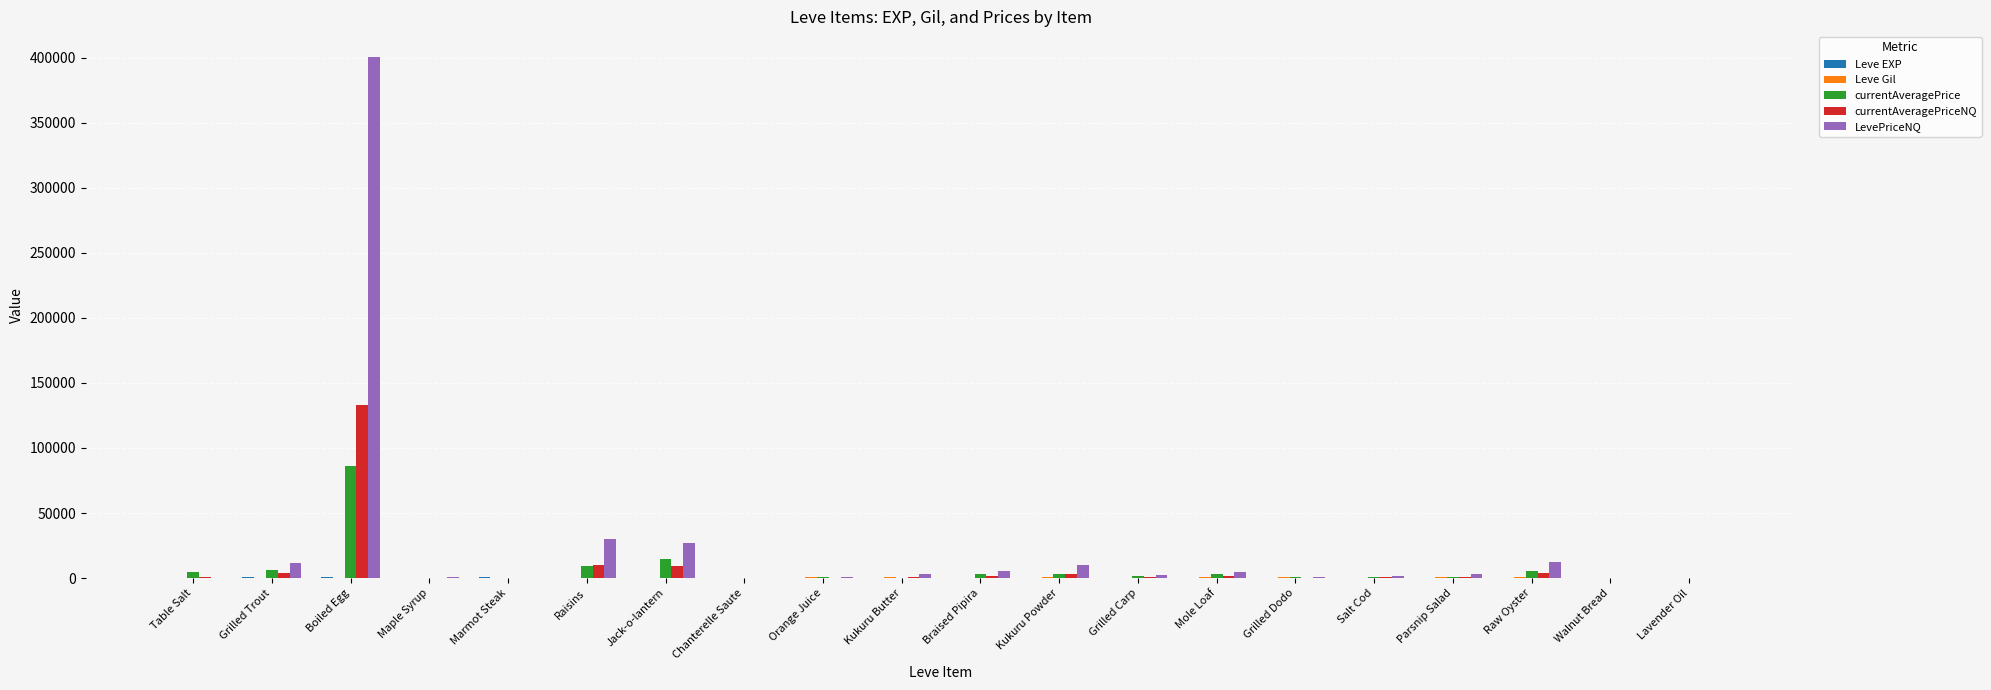

At which category is the sum across all series the highest?

Boiled Egg